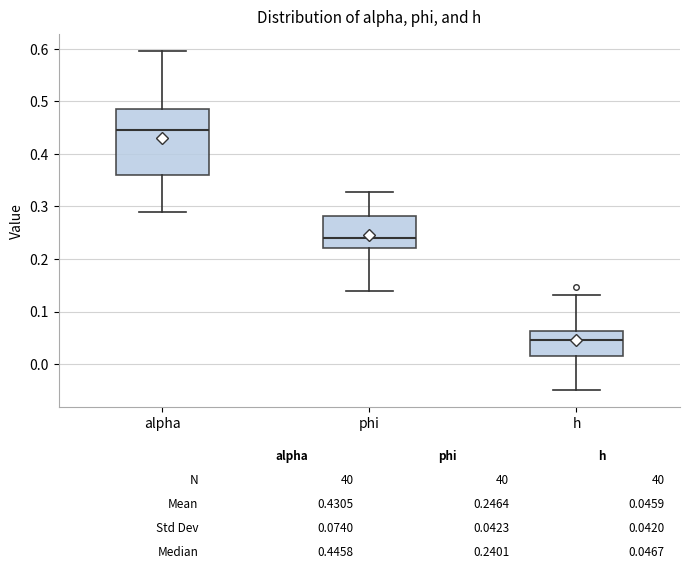

Which box has the lowest median line?

h